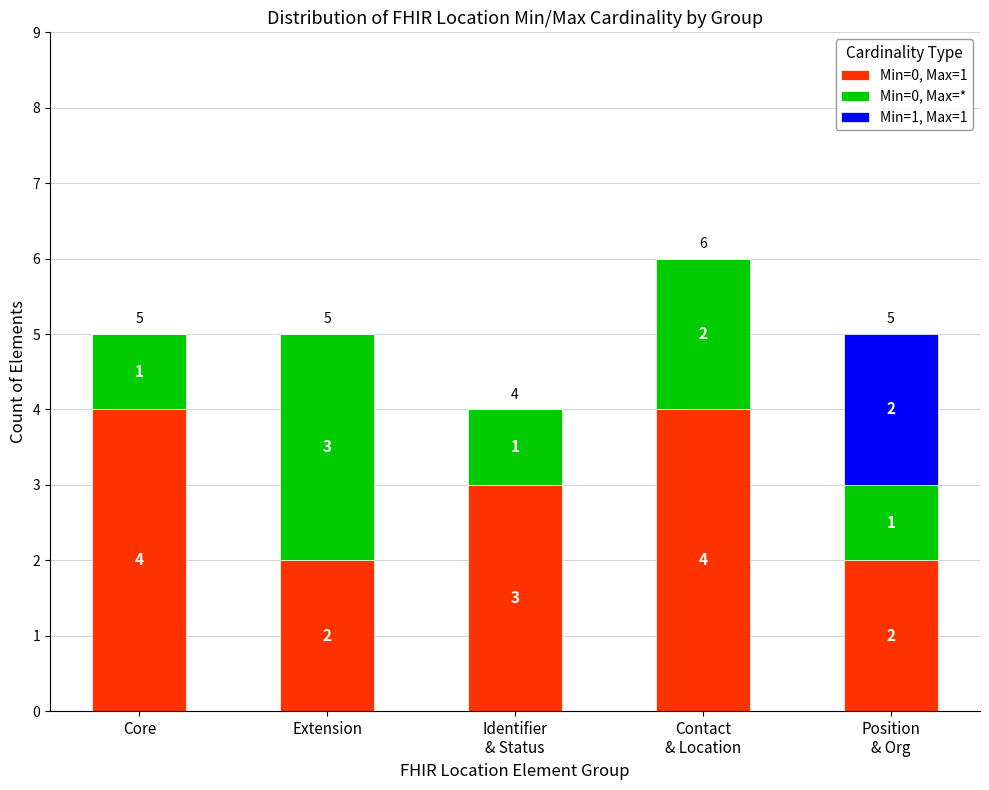

What is the total value across all series at Contact
& Location?

6